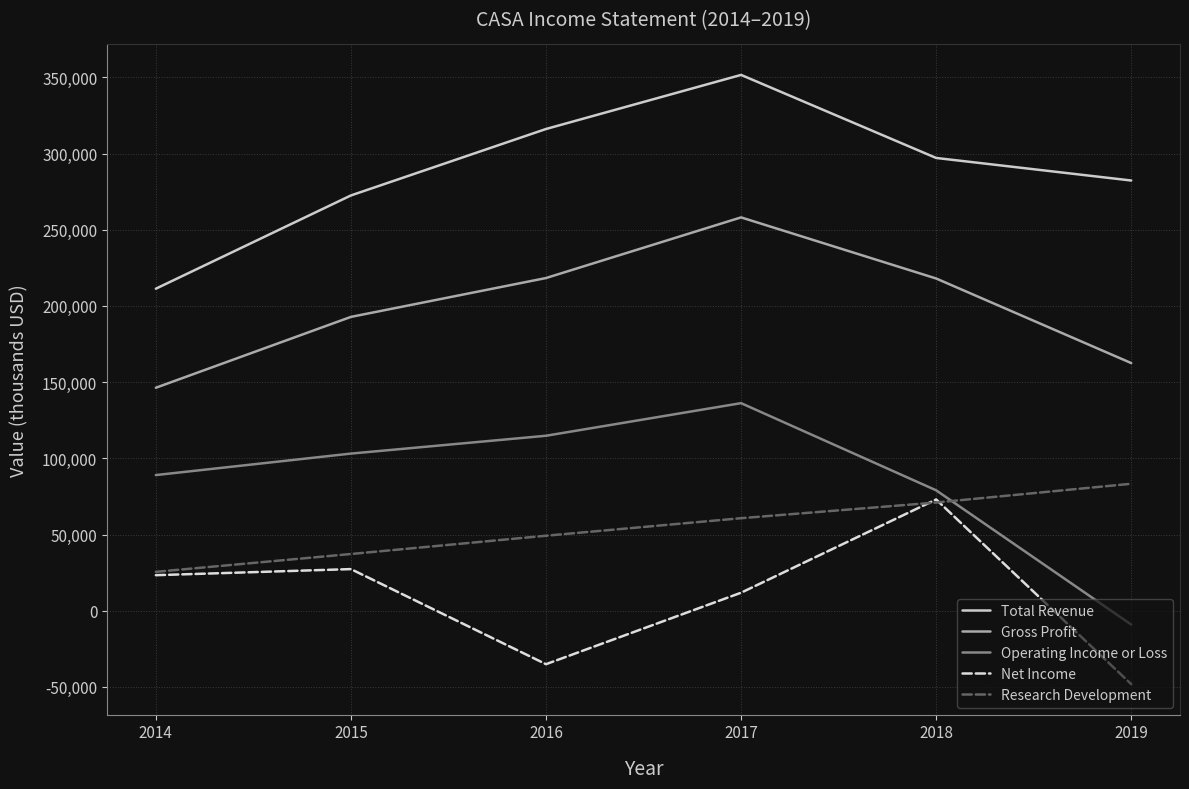

Which series has the largest range (max minus min)?

Operating Income or Loss